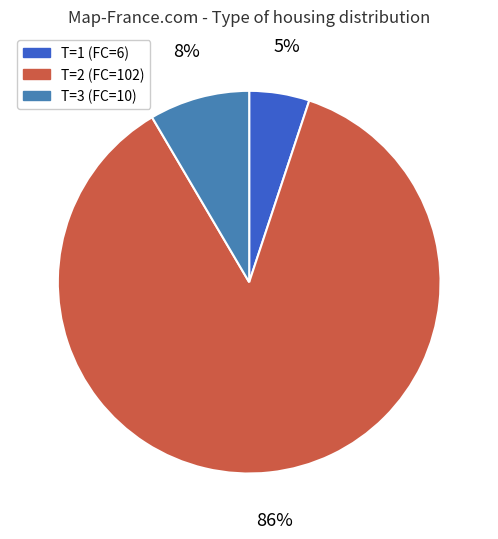

How many slices are in this pie chart?

3